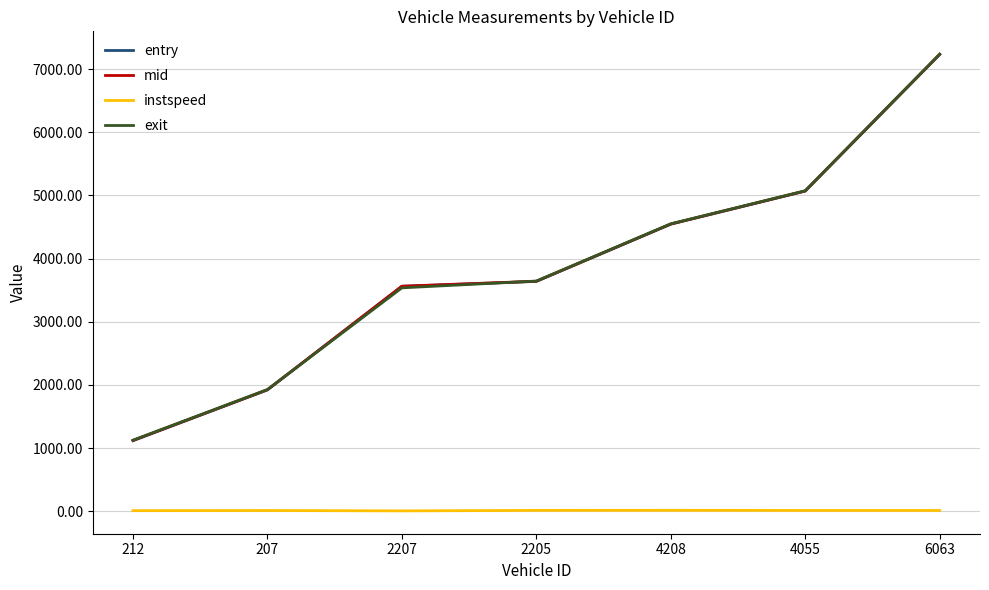

True or false: exit has more than 2 points higher than both neighbors.

False